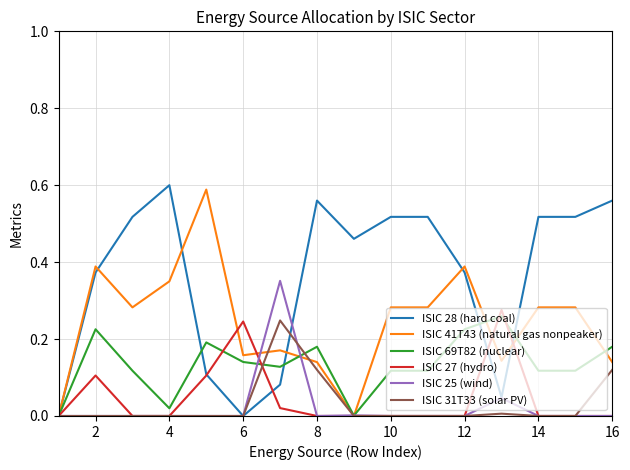

Which series has the largest total across all categories?

ISIC 28 (hard coal)